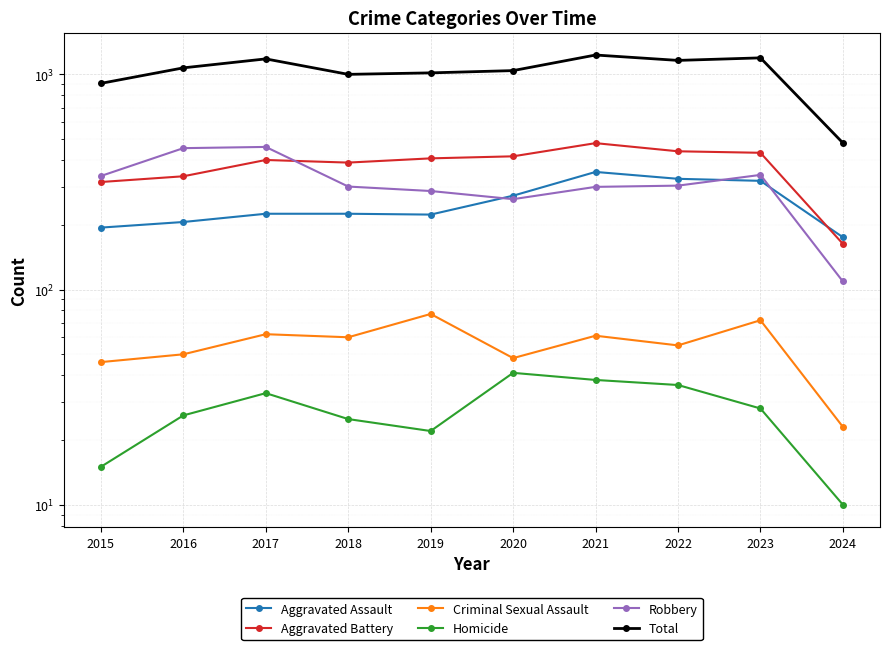

Where does the Homicide series first go above 28?

2017